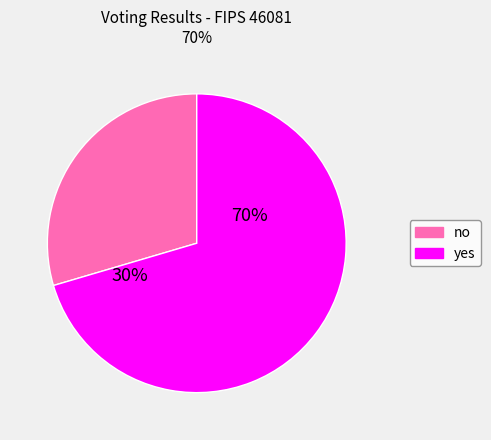

Do no and yes together represent more than half of the pie?

Yes